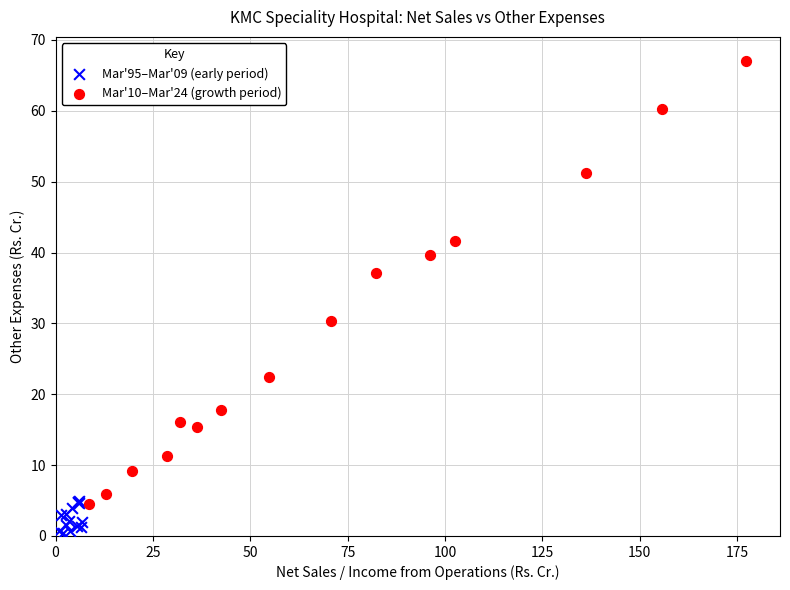

Which series reaches the maximum Y coordinate?

Mar'10–Mar'24 (growth period)